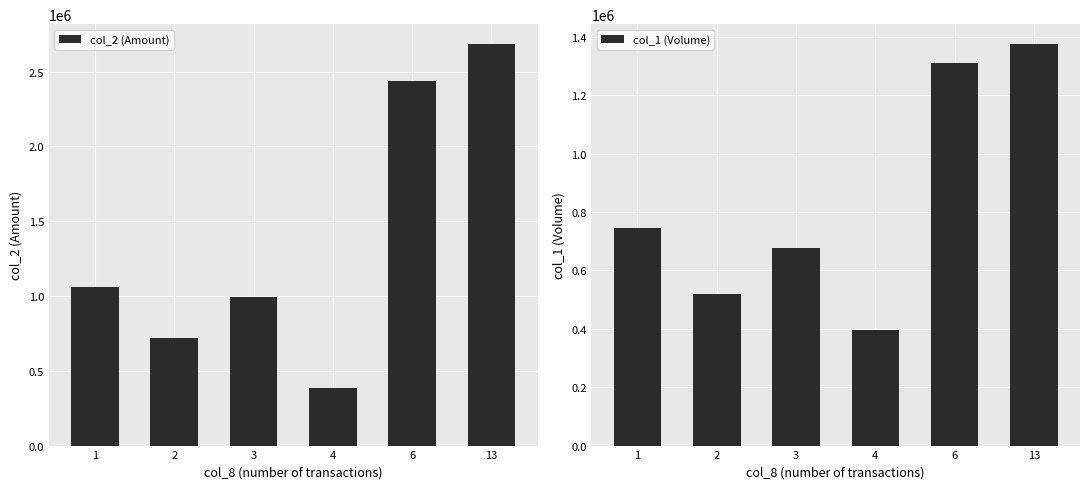

What is the sum of all col_2 (Amount) values?

8284300